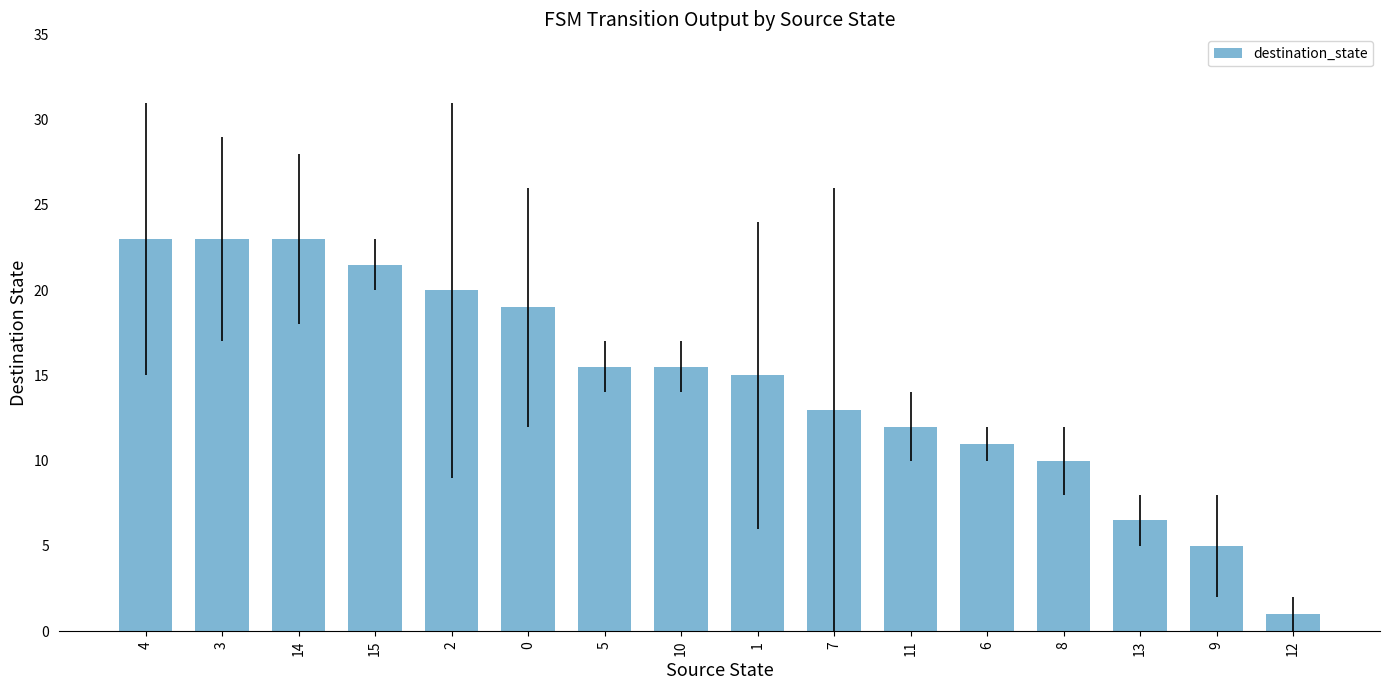

Reading right to left, transcribe all the data shown in this chart.

1.0	5.0	6.5	10.0	11.0	12.0	13.0	15.0	15.5	15.5	19.0	20.0	21.5	23.0	23.0	23.0